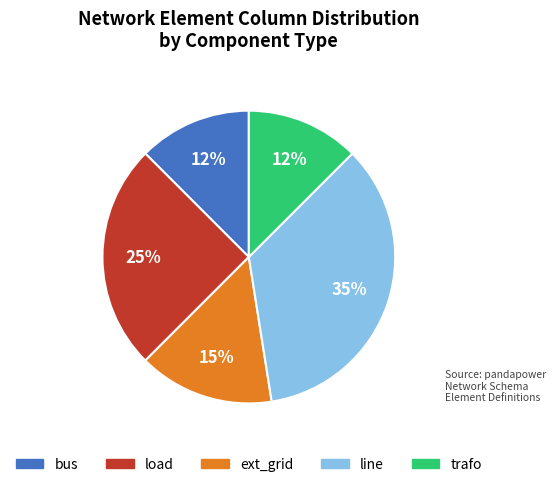

How many slices are in this pie chart?

5